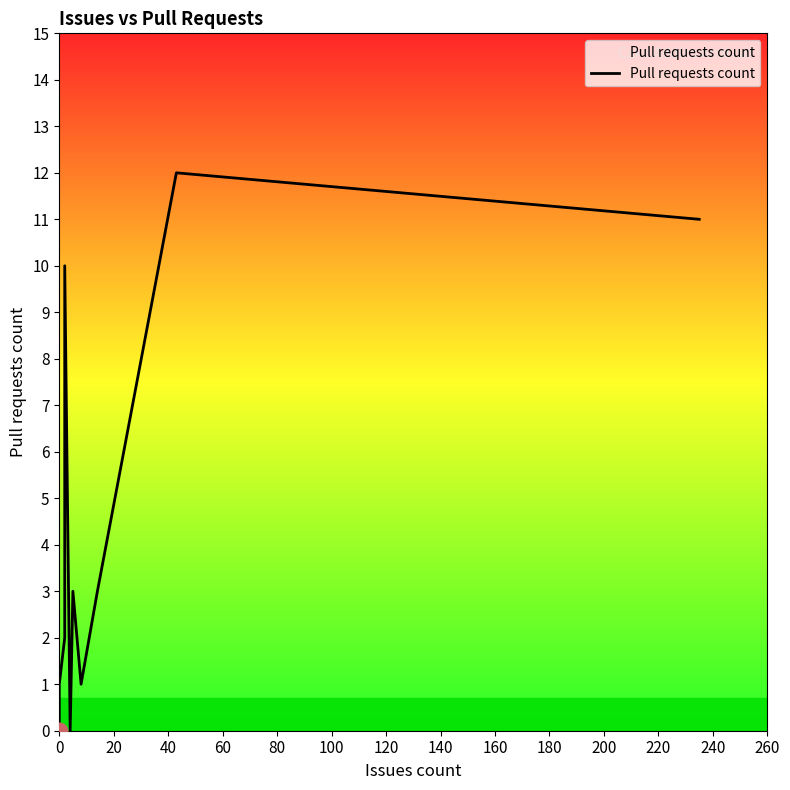

True or false: the data shows 4 at 0.

False